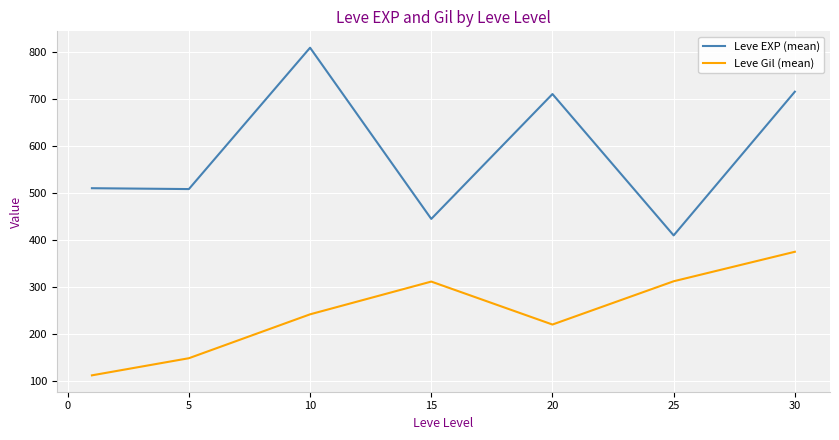

True or false: Leve EXP (mean) and Leve Gil (mean) cross at least once.

False